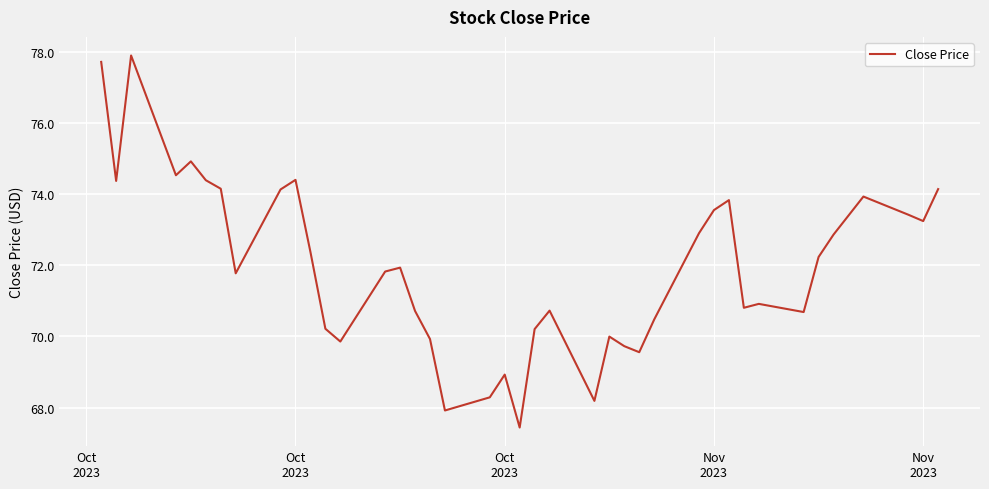

What is the difference between the maximum and minimum values?

10.5